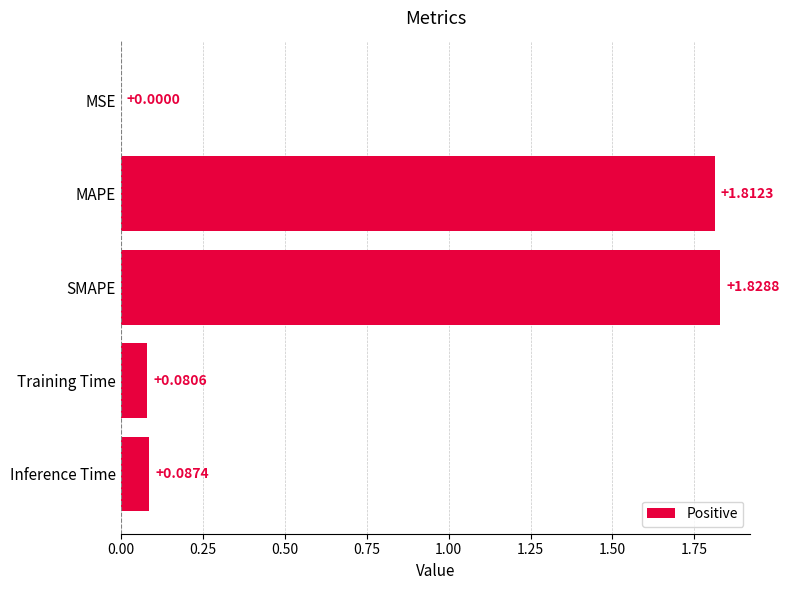

Reading left to right, transcribe all the data shown in this chart.

0.0	1.8	1.8	0.1	0.1